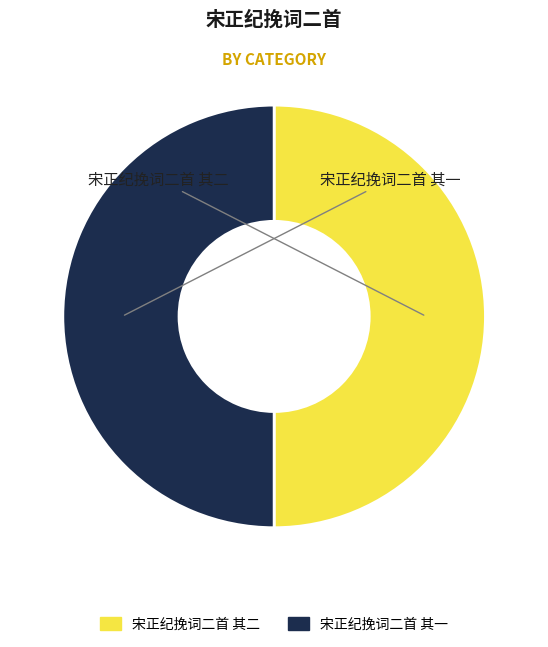

What percentage do 宋正纪挽词二首 其二 and 宋正纪挽词二首 其一 together represent?

100.0%